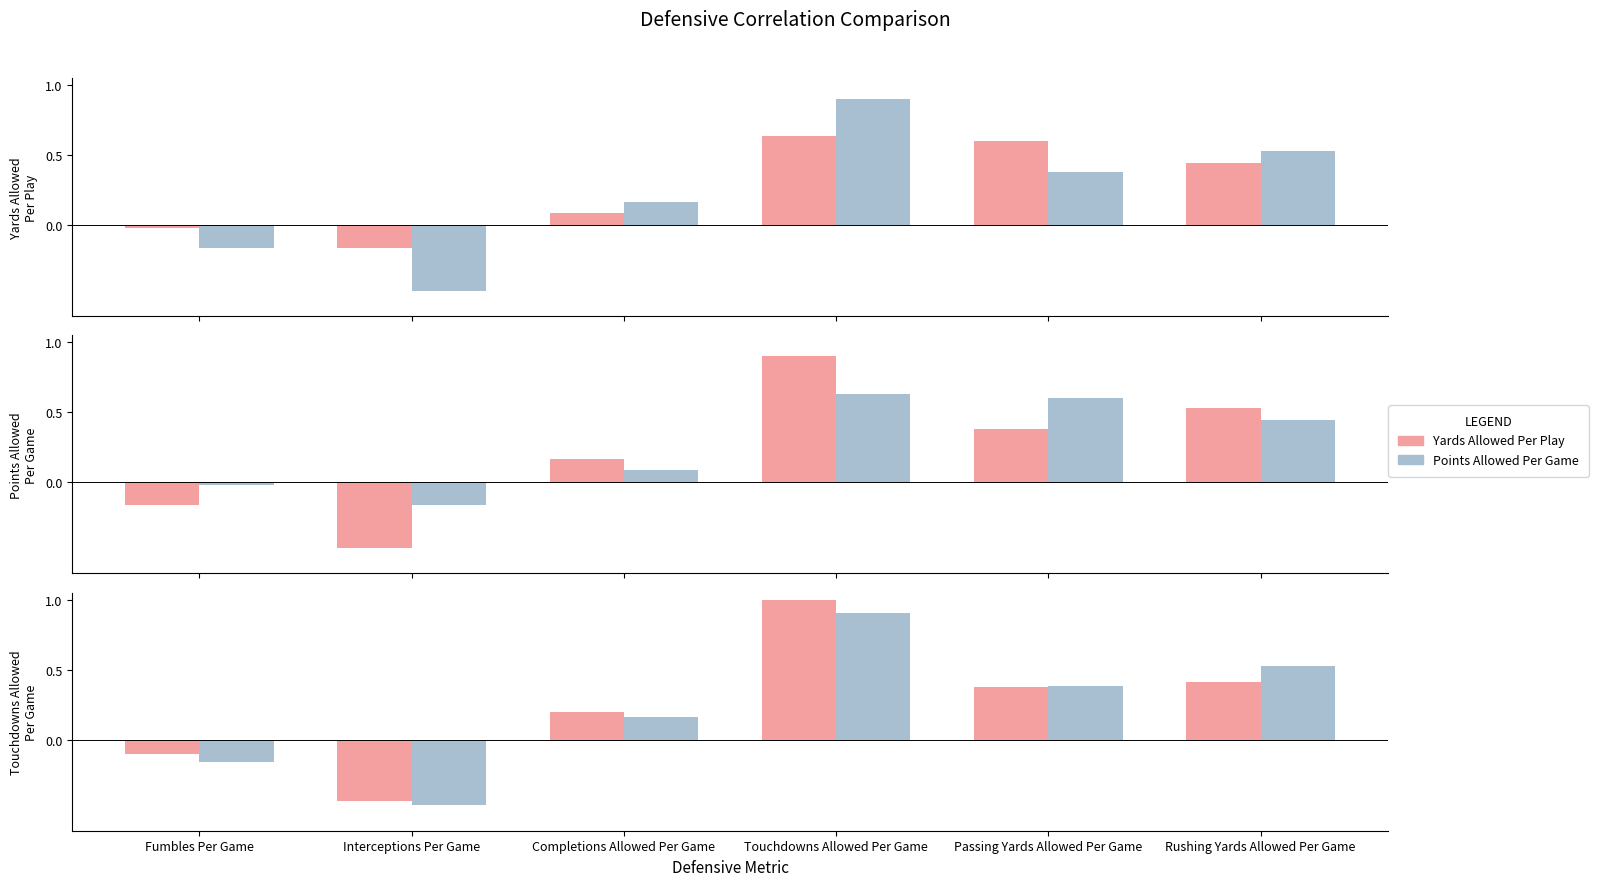

How many values in the Points Allowed Per Game series exceed 0?

4